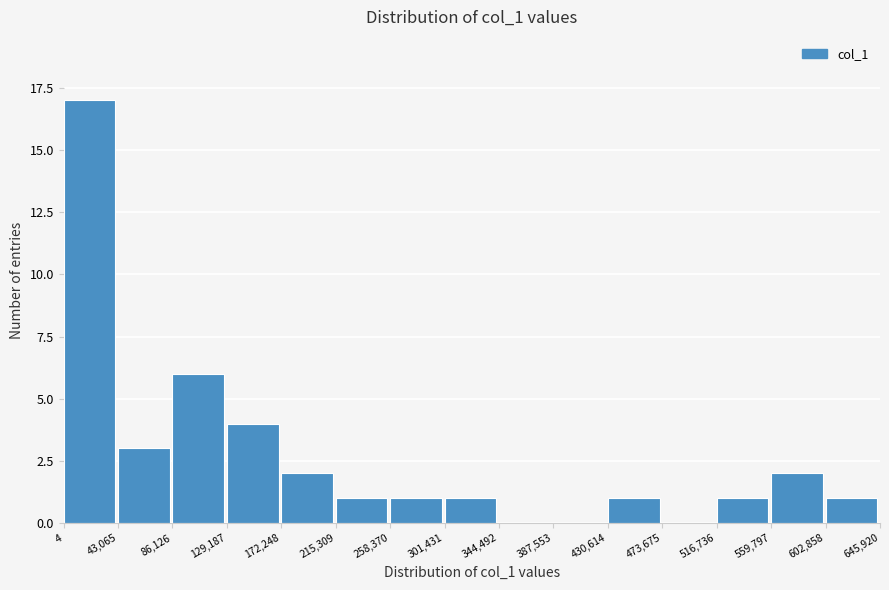

Over which range of the x-axis is the bar tallest?

4 to 43,065